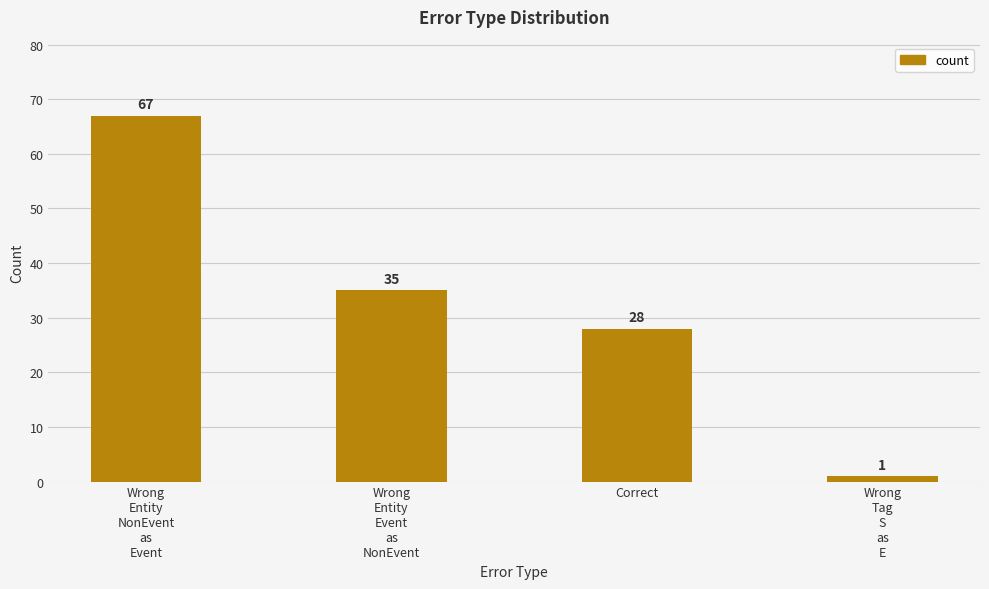

What is the sum of all values?

131